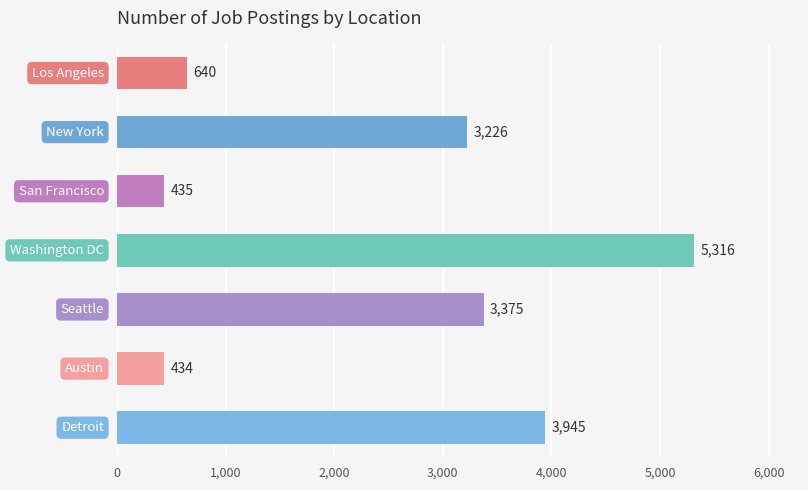

What is the difference between the second highest and minimum values?

3511